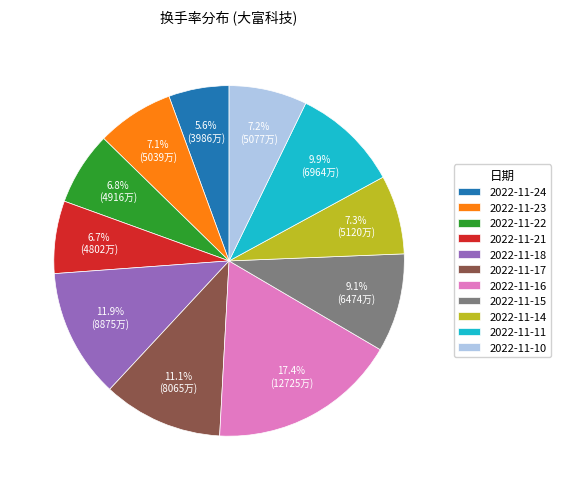

Between 2022-11-16 and 2022-11-23, which is larger?

2022-11-16